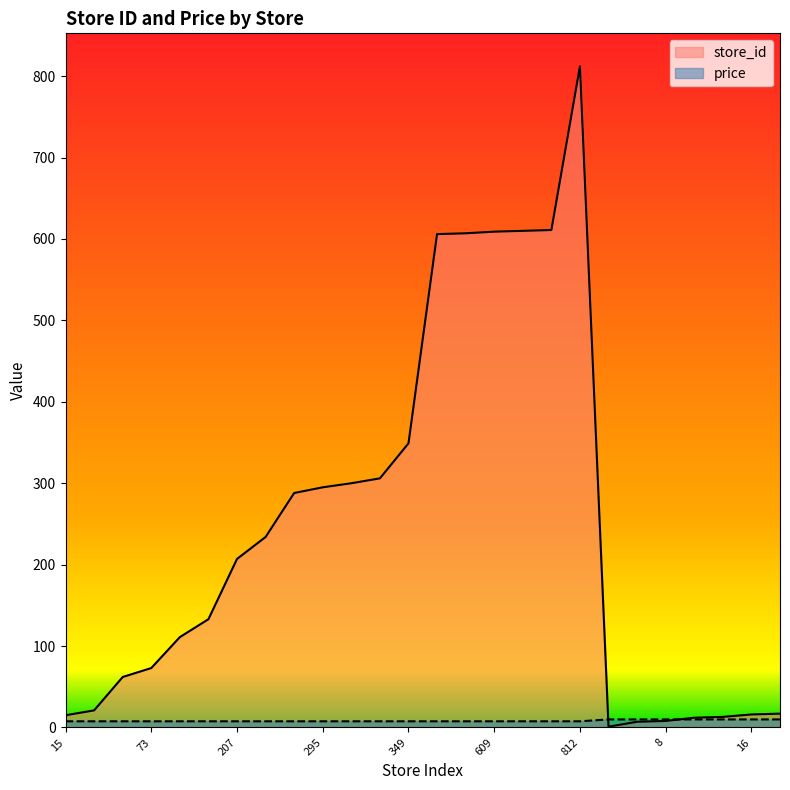

What is the difference between the highest and lowest values at 1?

8.9